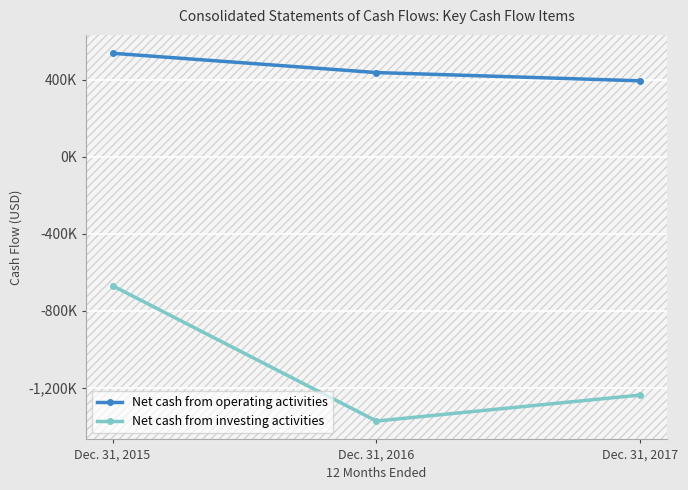

Reading left to right, list all the values displayed in this chart.

Net cash from operating activities: 538079	437842	394860
Net cash from investing activities: -670595	-1373981	-1238920